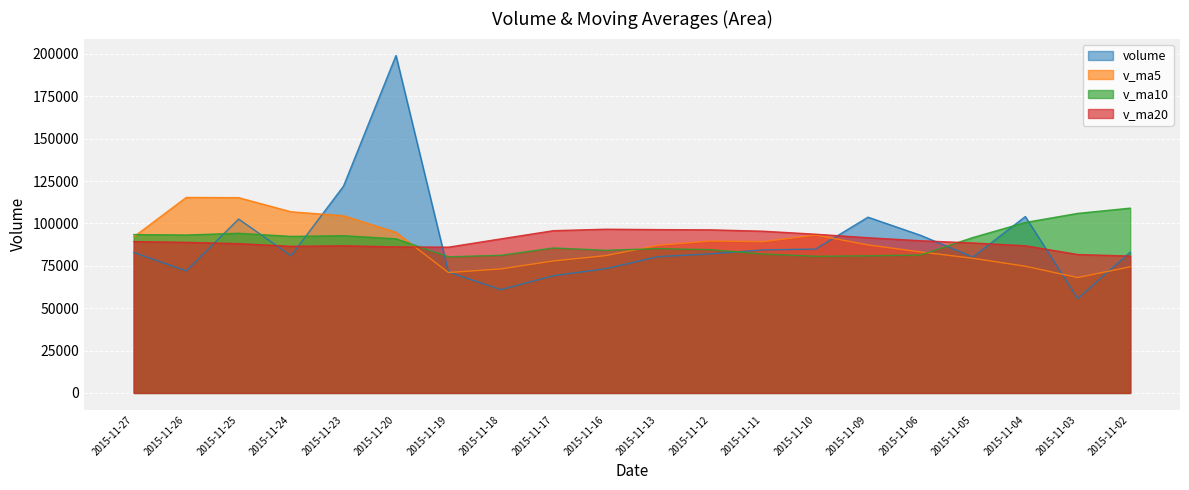

How many distinct data groups are displayed?

4